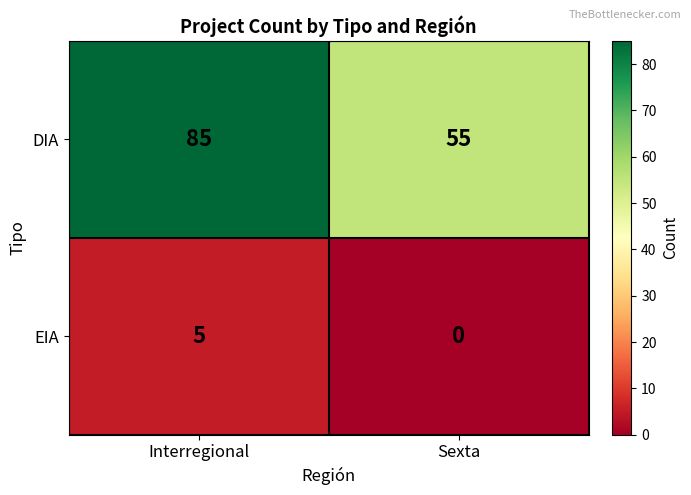

How many values in EIA are above zero?

1